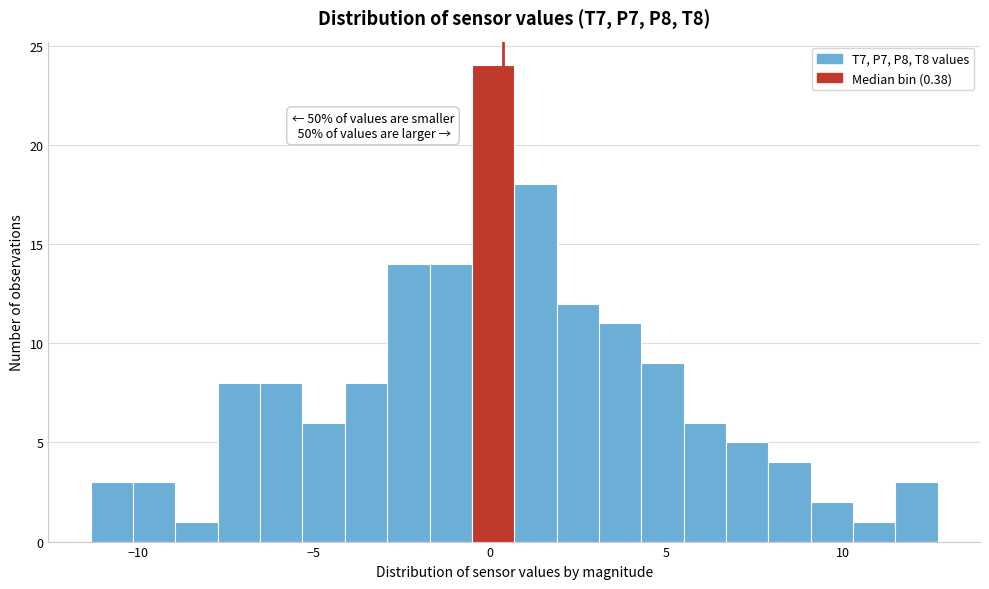

Read against the x-axis, roughly where is the centre of the tallest bar?

0.0